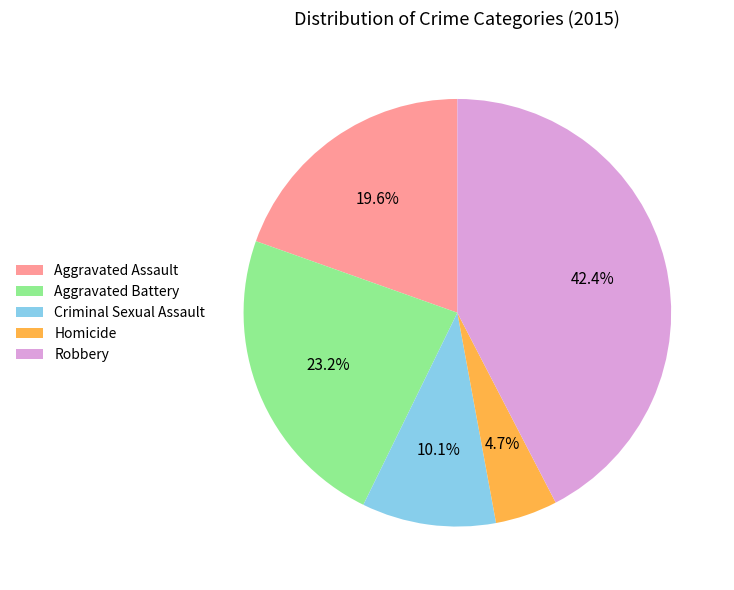

What percentage is the Aggravated Assault slice, to the nearest percent?

20%